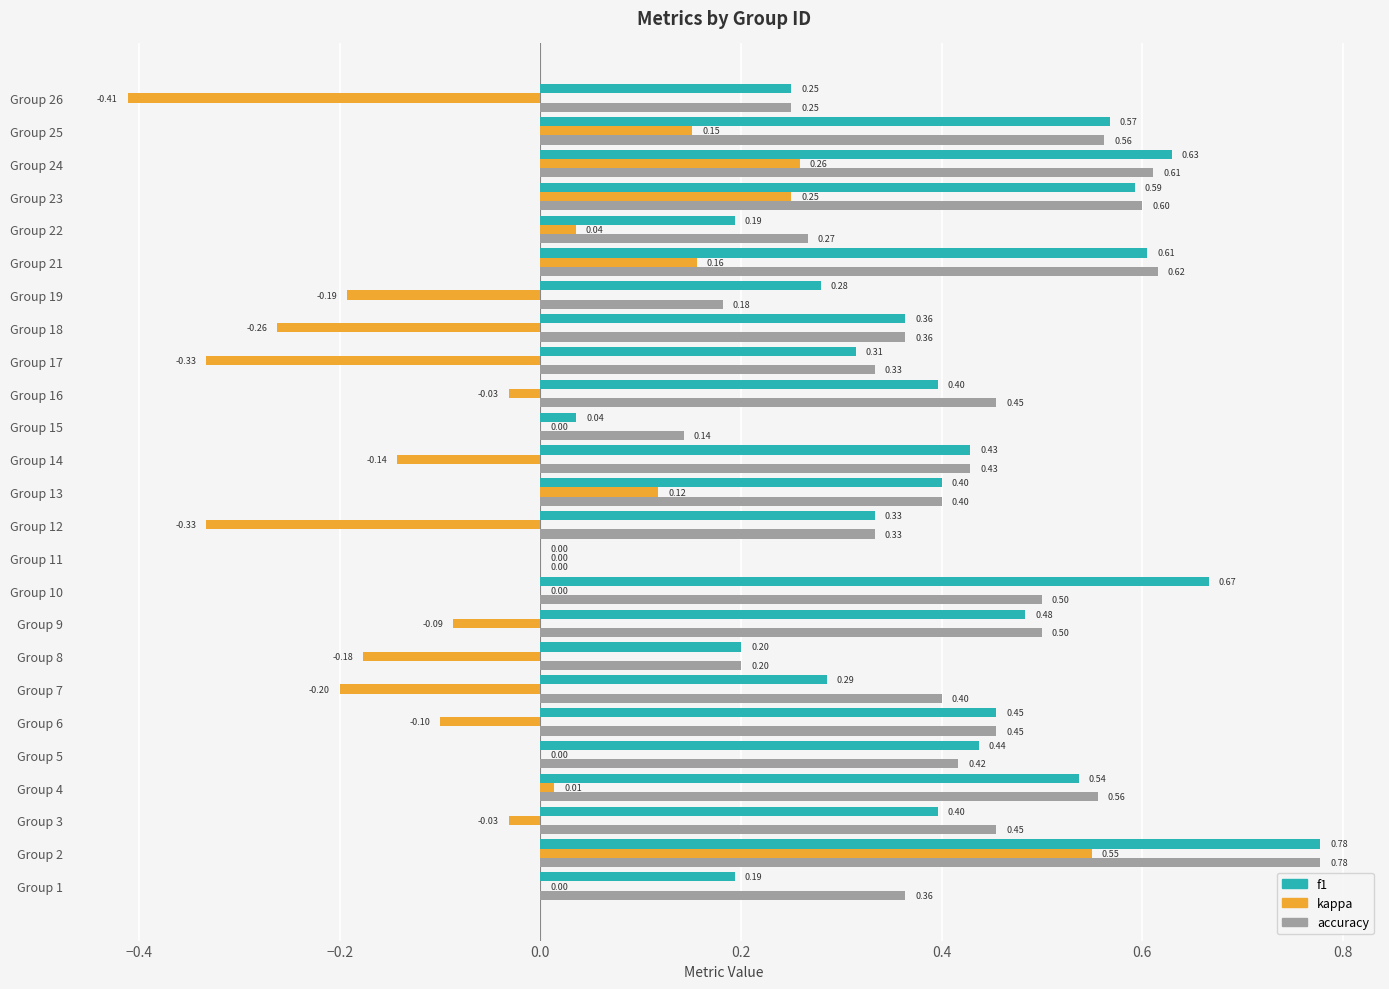

What is the sum of all accuracy values?

10.2